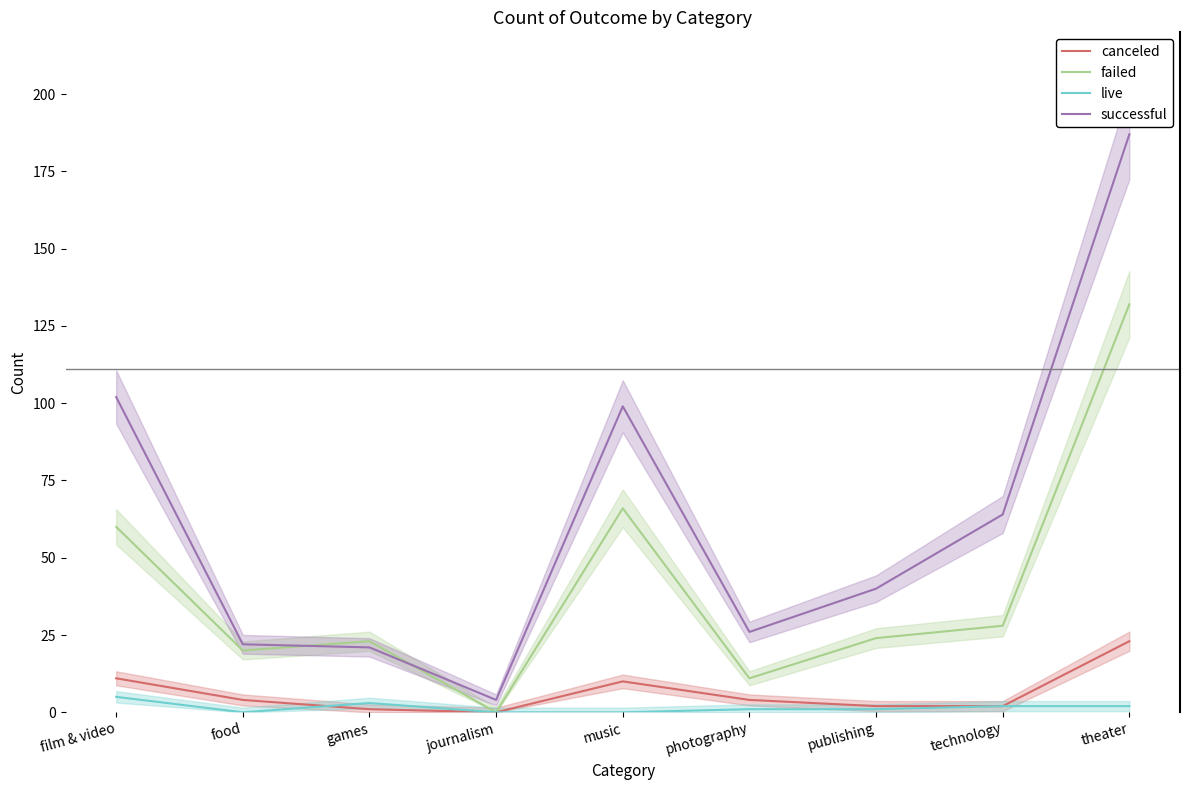

What is the difference between the canceled values at music and technology?

8